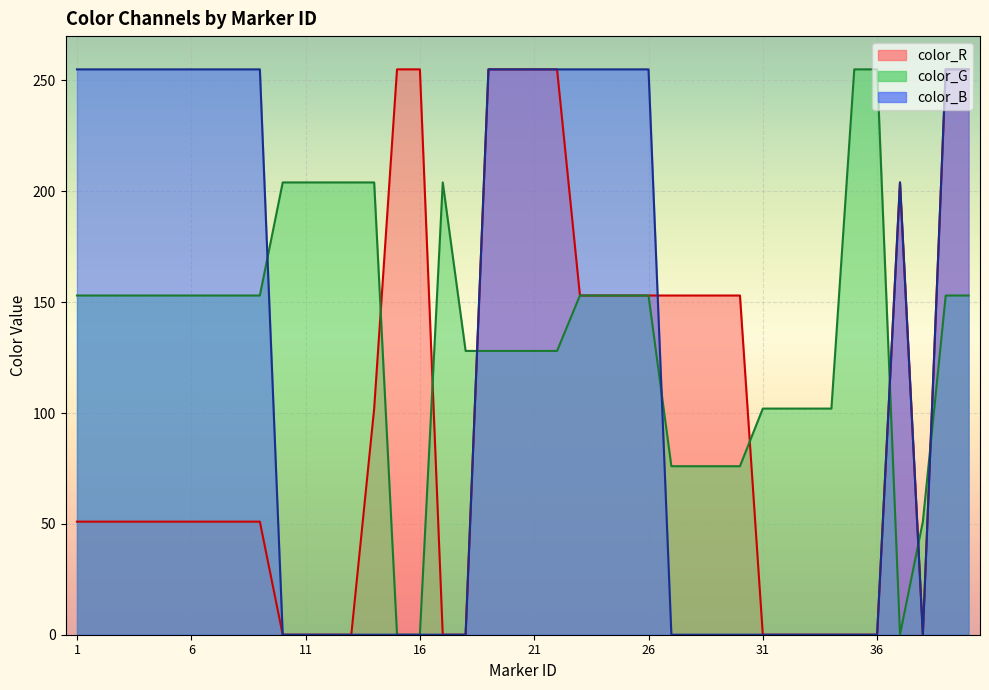

How many lines are shown in the chart?

3